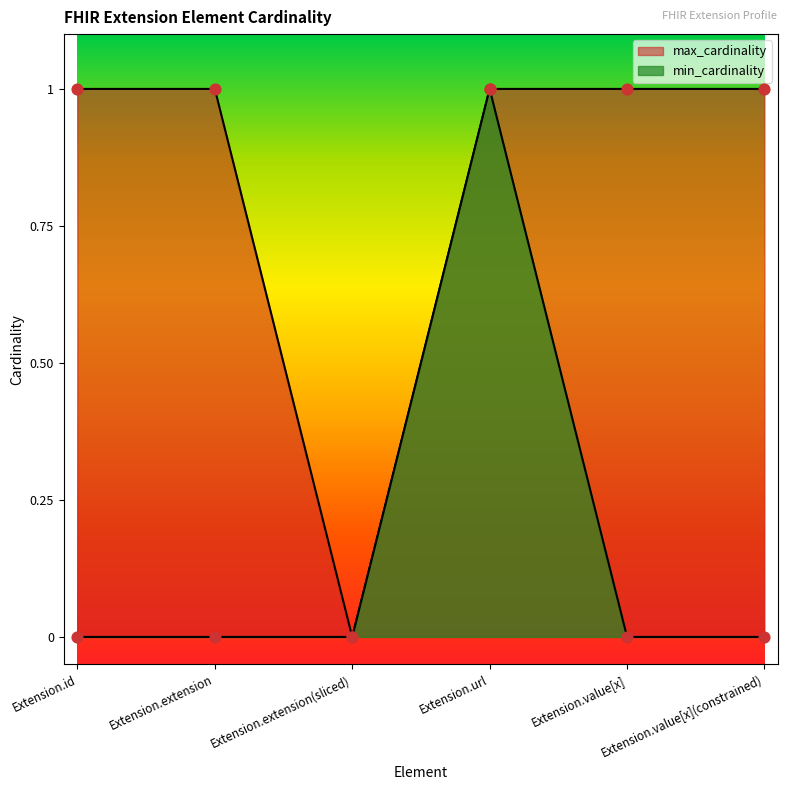

Which series reaches the maximum Y coordinate?

min_cardinality